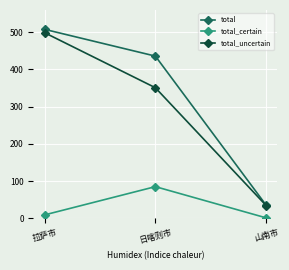

What is the sum of all total_uncertain values?

884